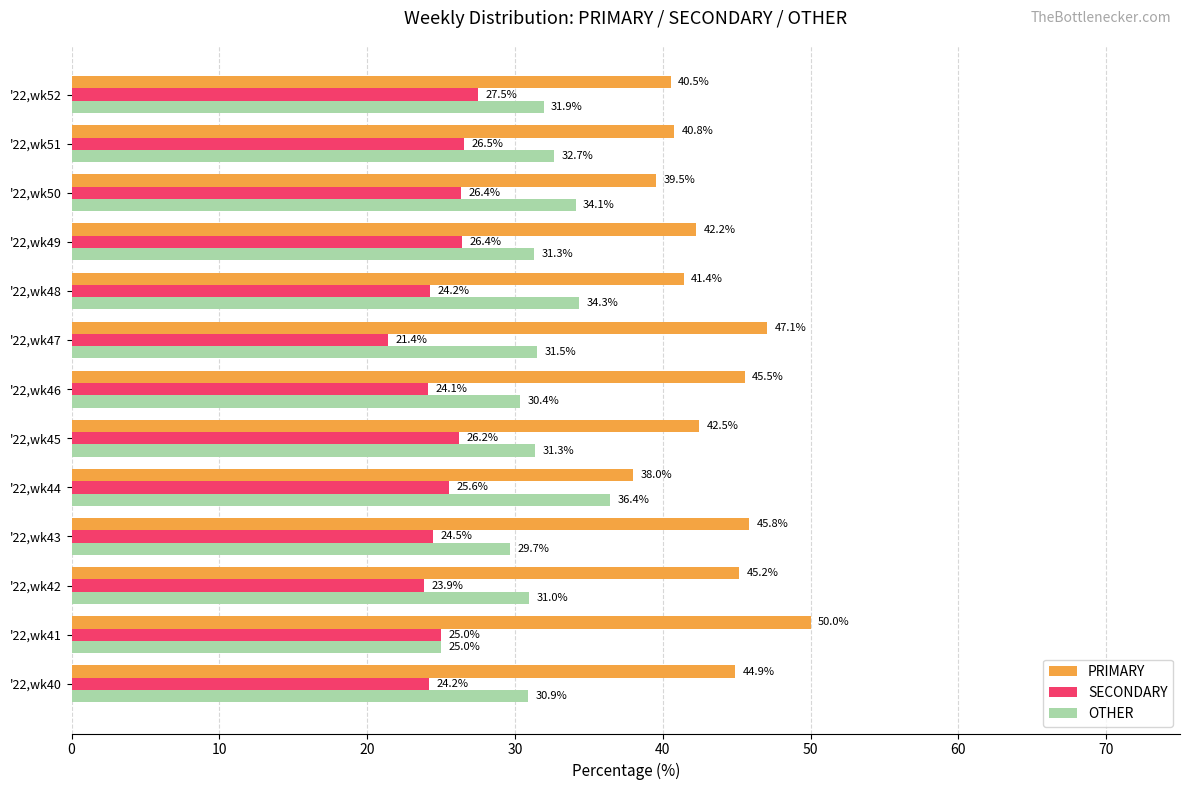

At which label does SECONDARY reach its peak?

'22,wk52